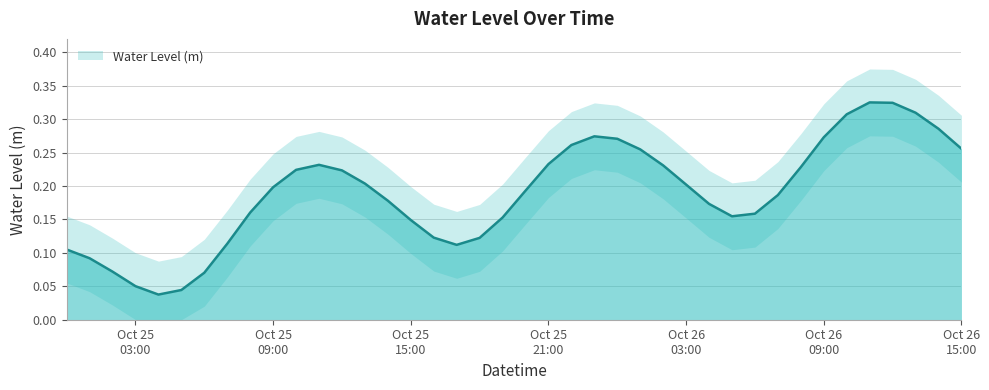

How many lines are shown in the chart?

1